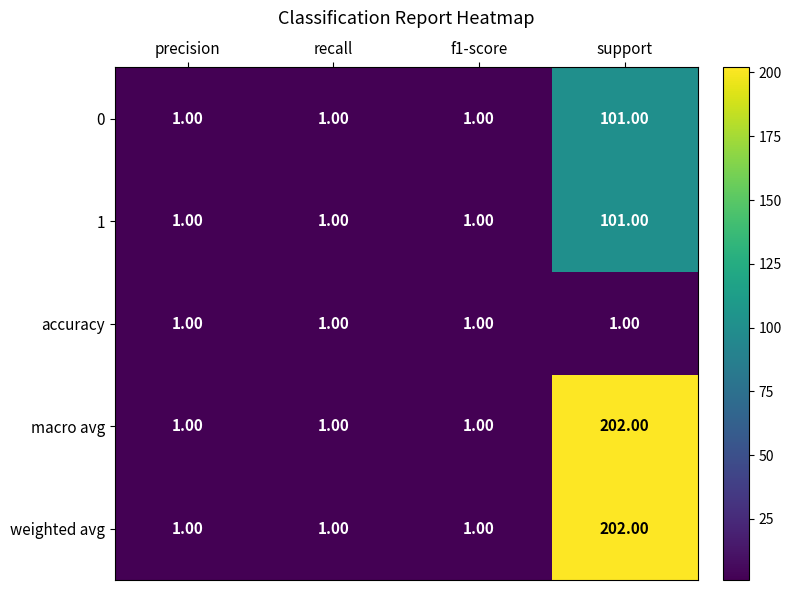

What is the sum of all accuracy values?

4